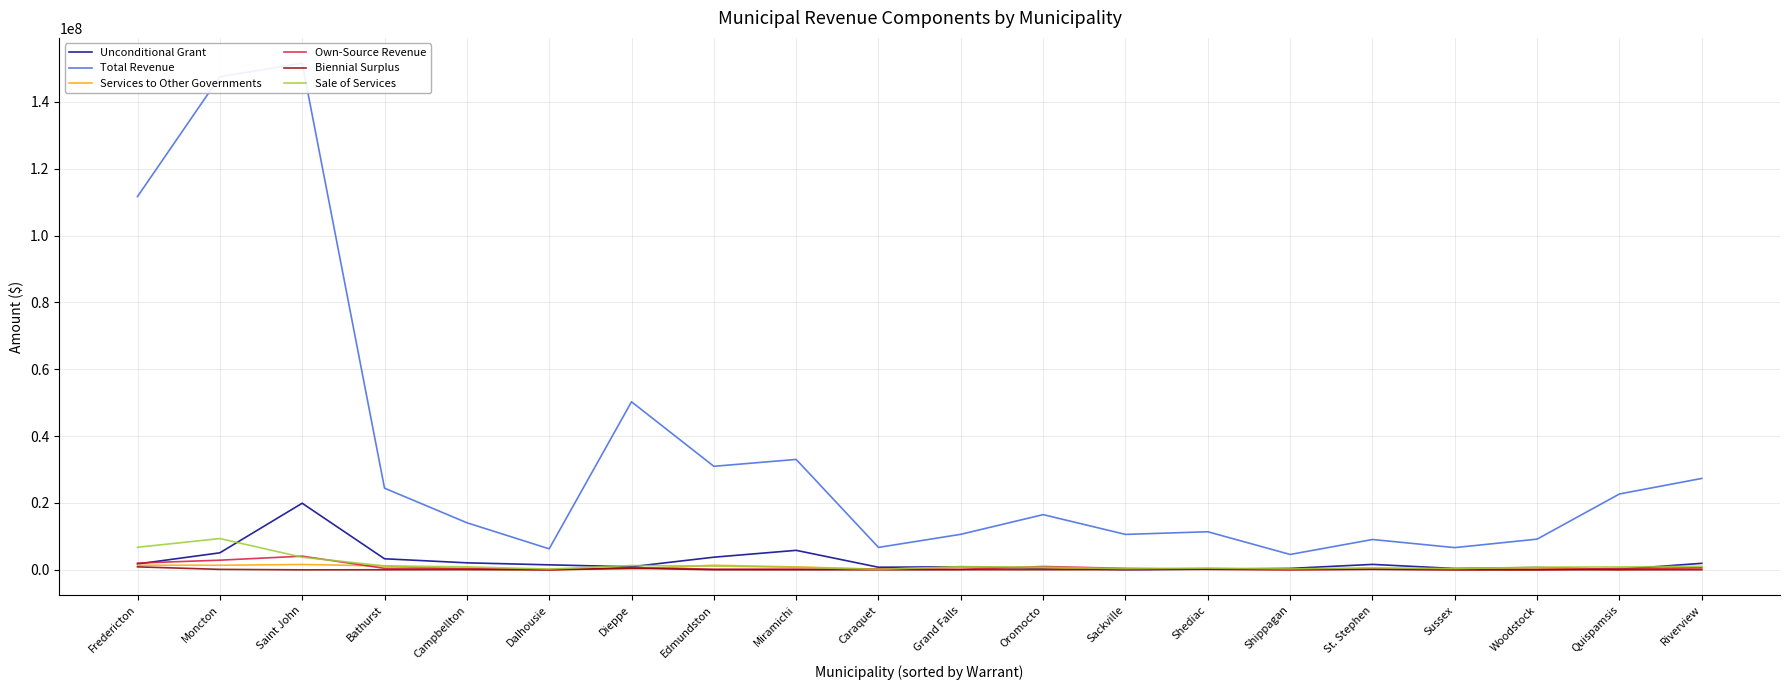

At which category does Biennial Surplus reach its first local valley?

Saint John